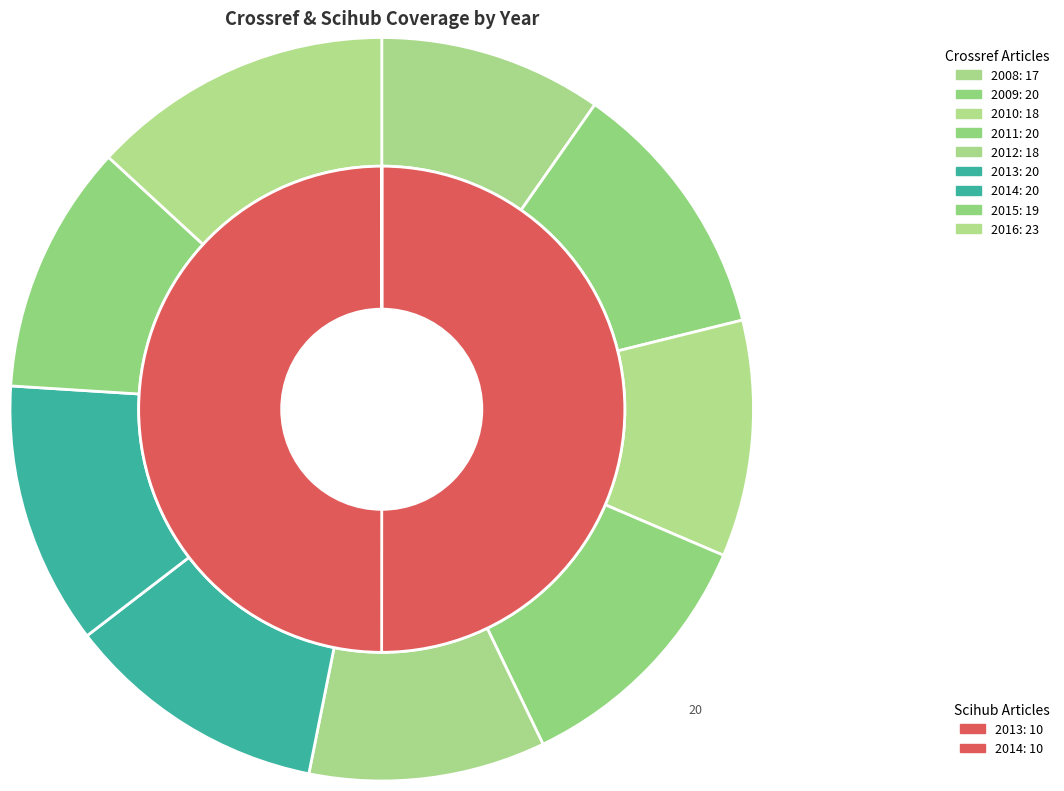

Between 2012 and 2014, which series saw the biggest shift?

scihub